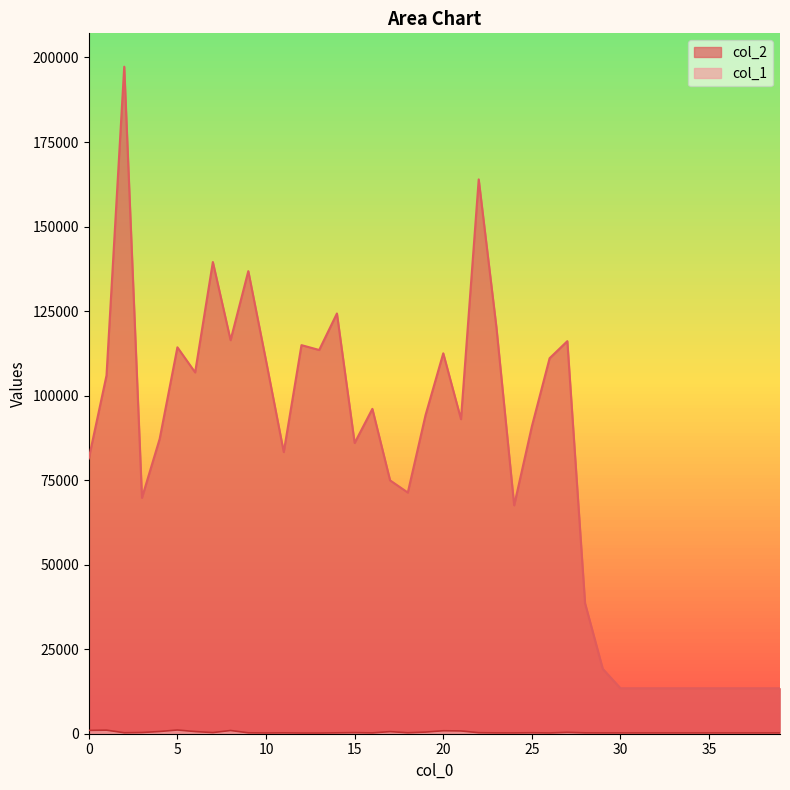

Rank the series at 34 from highest to lowest value.

col_2, col_1